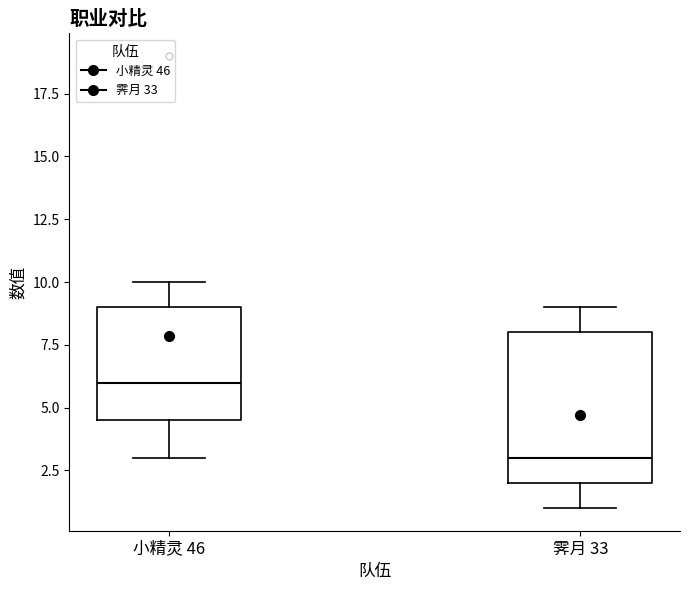

Which box has the highest median line?

小精灵 46